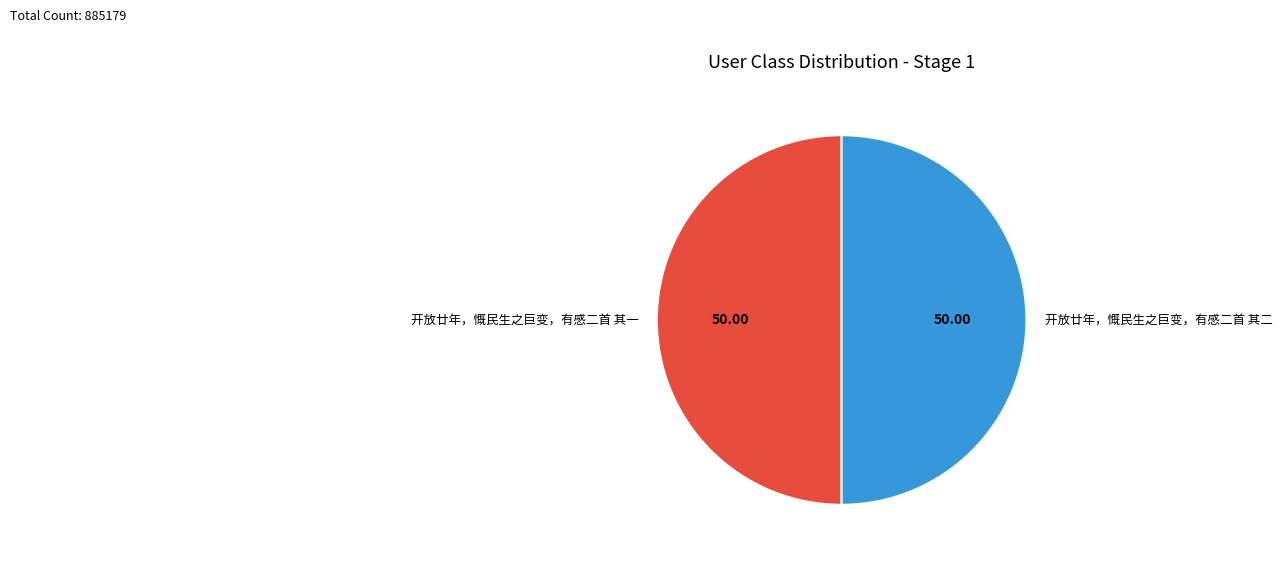

How many slices are in this pie chart?

2